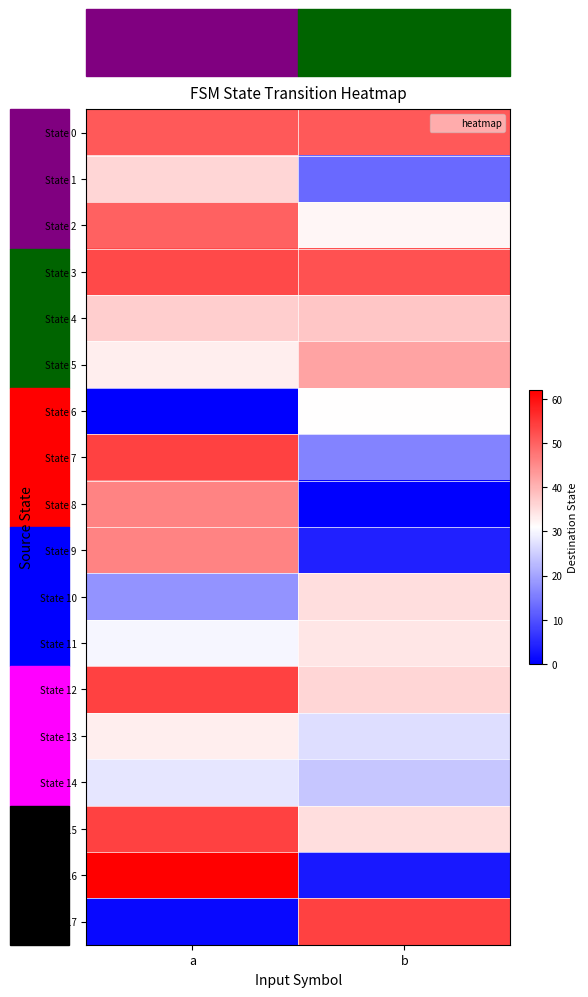

What is the total value across all series at a?

686